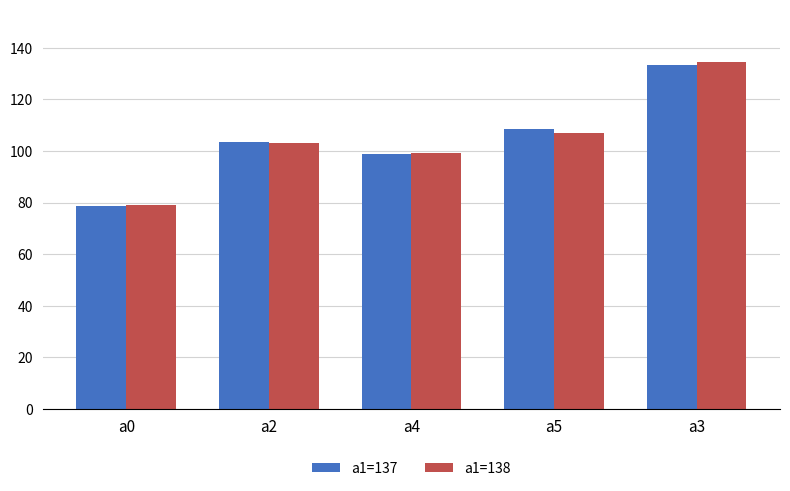

What is the value of the a1=137 bar at the 5th from the left?

133.3